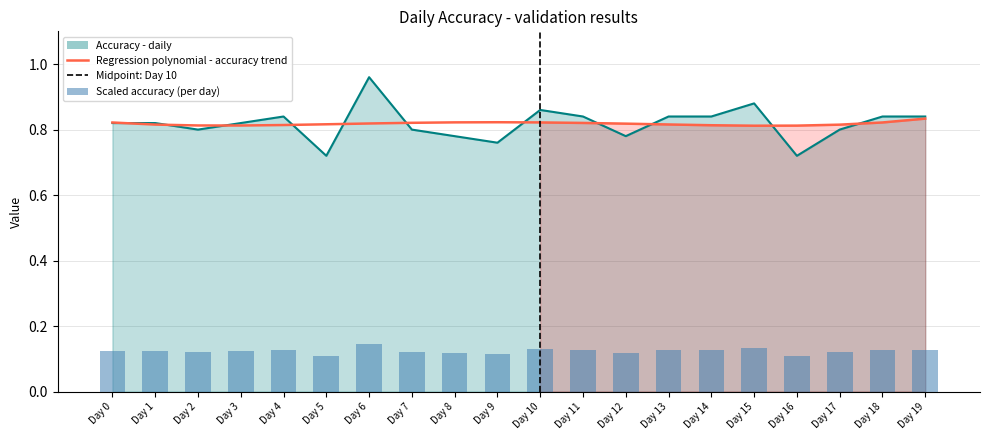

Rank the categories by Accuracy value from lowest to highest.

Day 5, Day 16, Day 9, Day 8, Day 12, Day 2, Day 7, Day 17, Day 0, Day 1, Day 3, Day 4, Day 11, Day 13, Day 14, Day 18, Day 19, Day 10, Day 15, Day 6